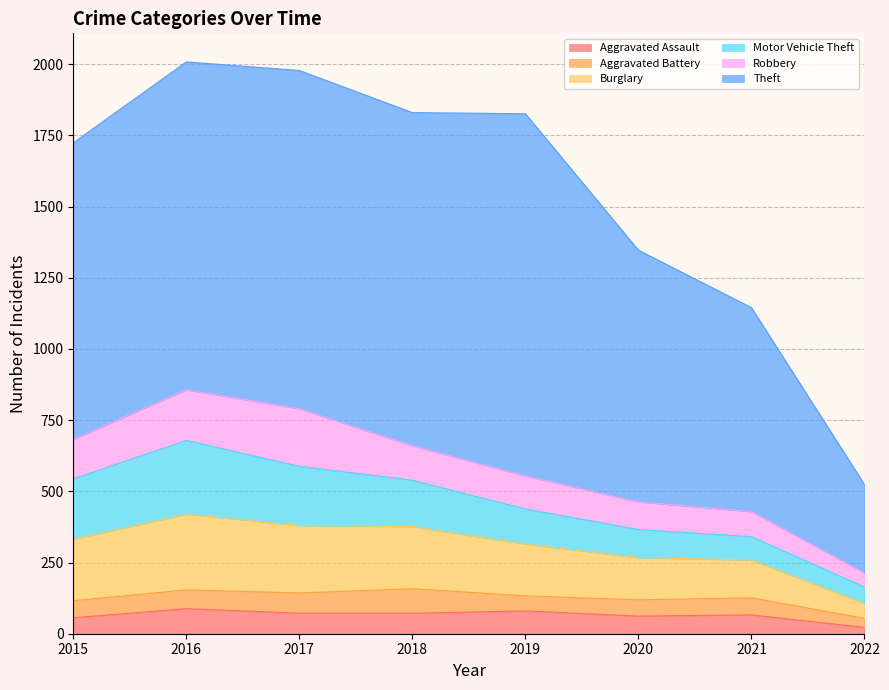

How many values in the Burglary series exceed 216?

3